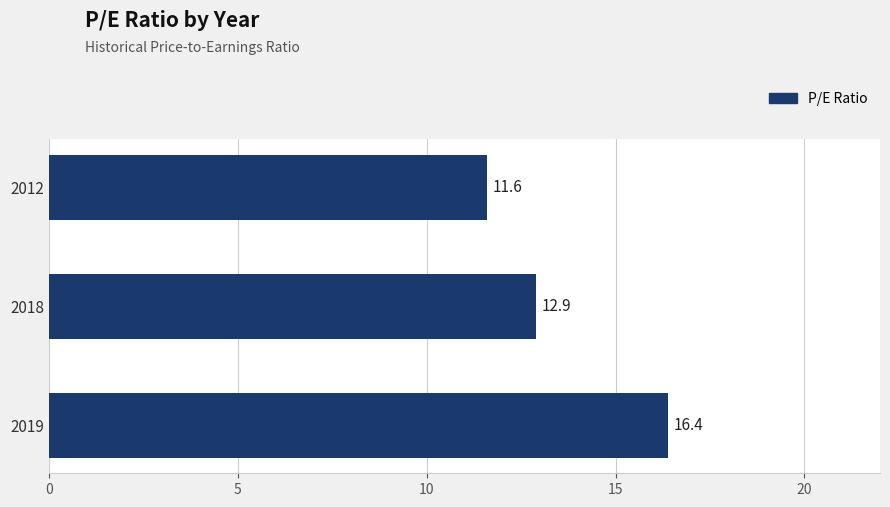

Reading bottom to top, what are all the values shown in this chart?

16.4	12.9	11.6